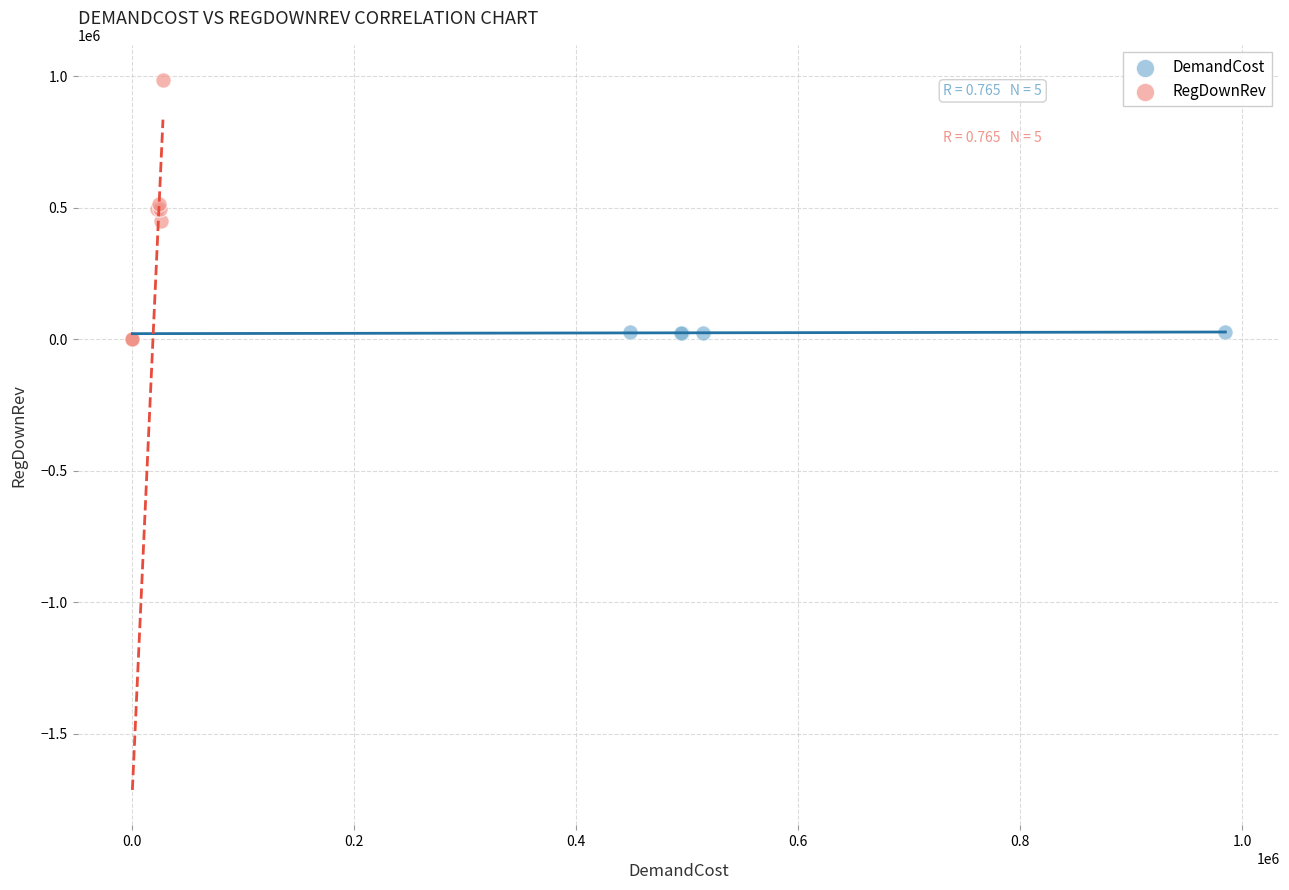

Which series has the largest Y range (max minus min)?

RegDownRev